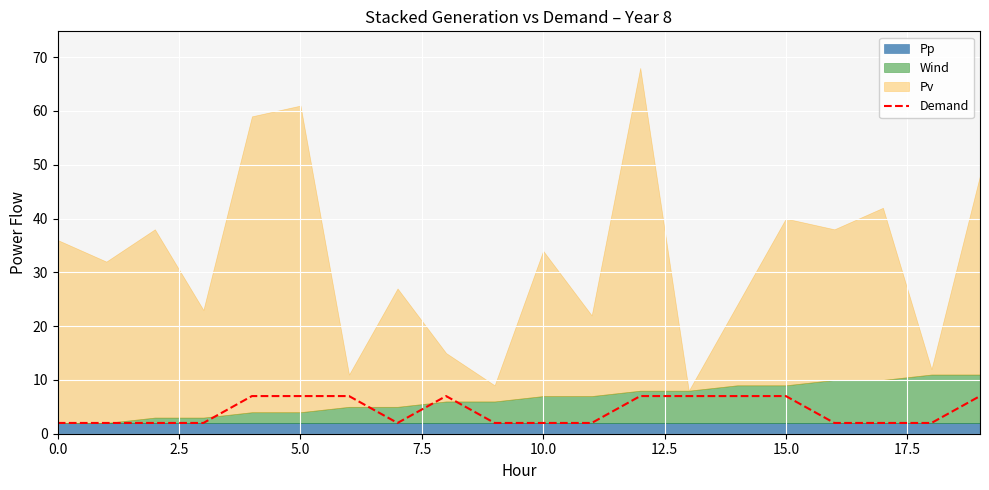

True or false: Demand has a value of 2 at 0.0.

True